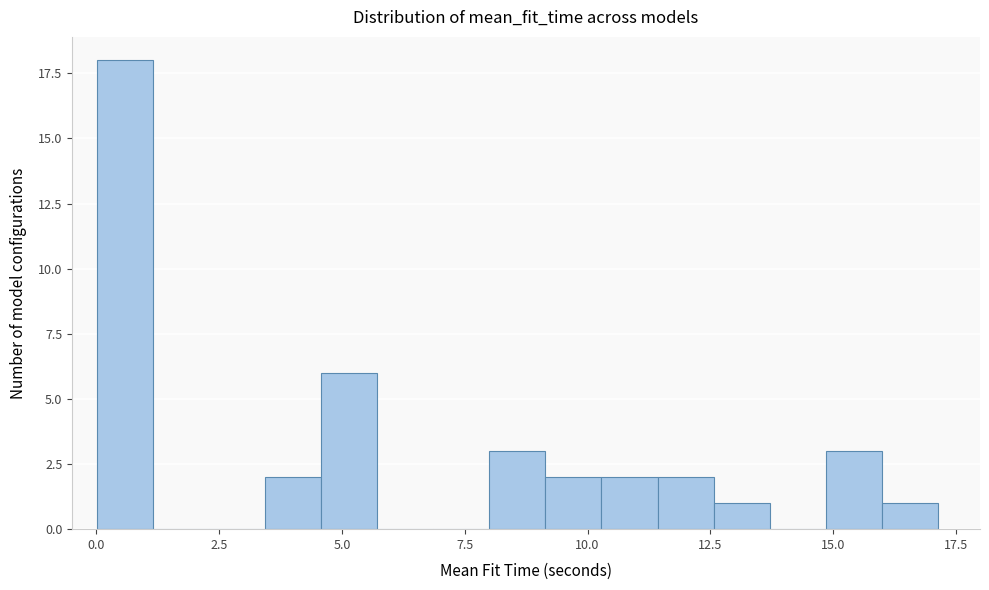

Around what value on the x-axis is the tallest bar? Give the approximate position of its centre, as read against the axis.

0.5